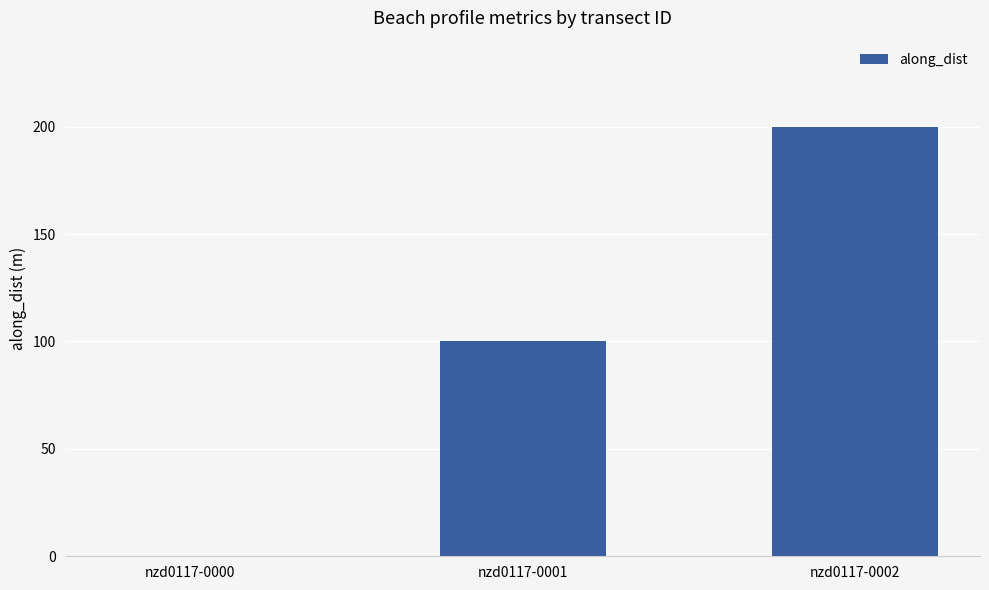

True or false: the data shows 168 at nzd0117-0001.

False